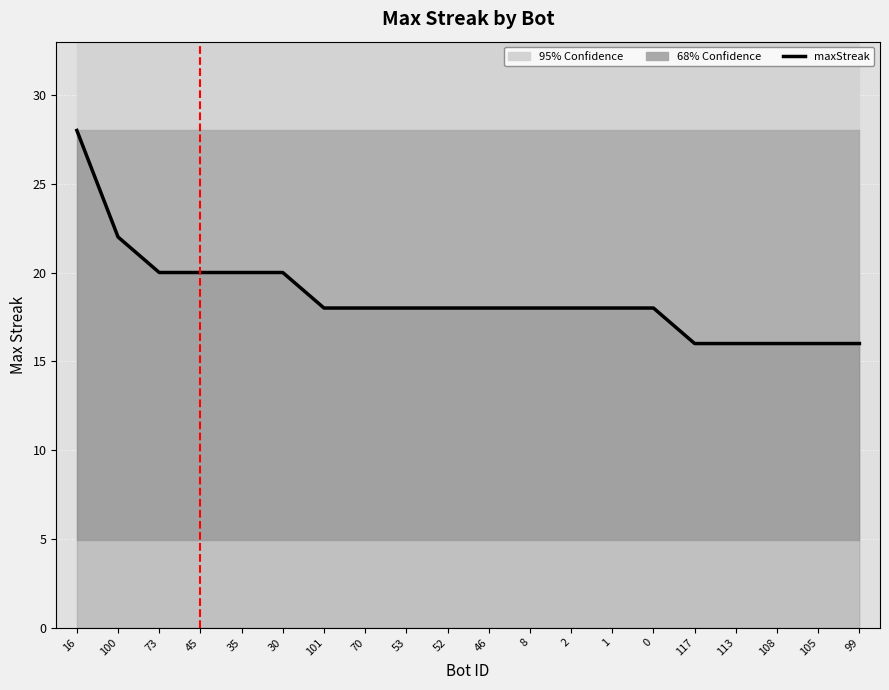

Which category has the highest value across all series?

16